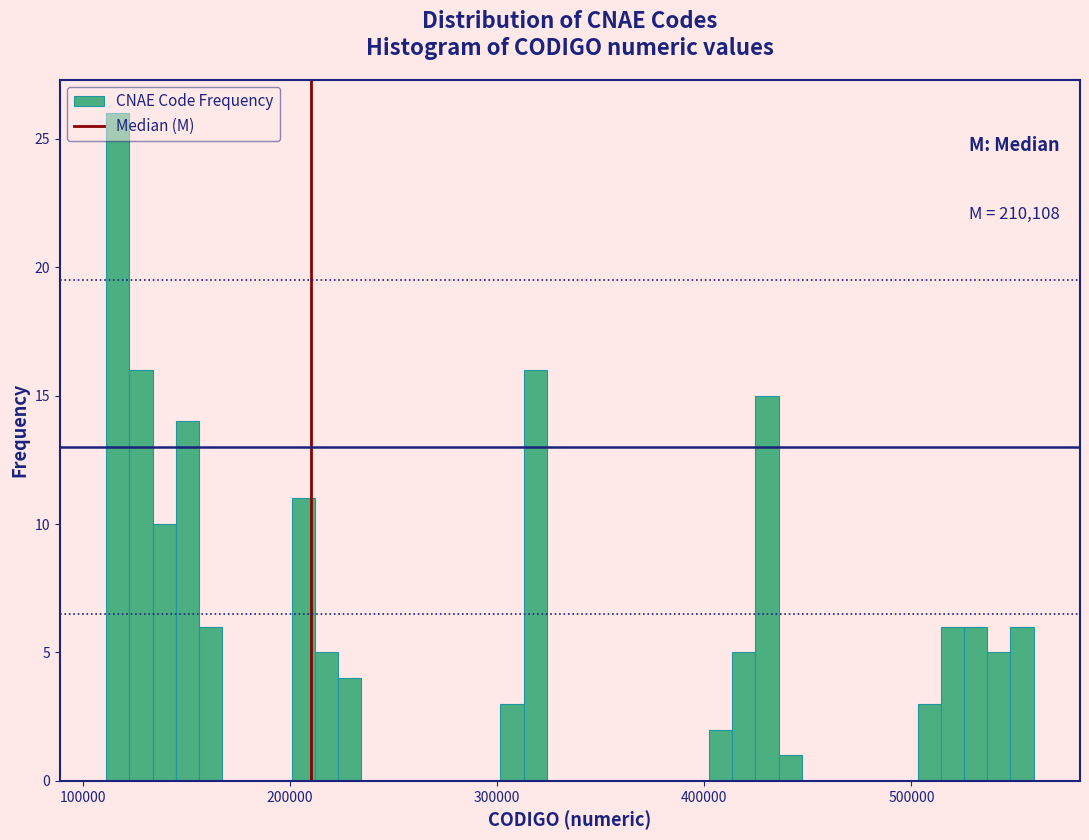

Around what value on the x-axis is the tallest bar? Give the approximate position of its centre, as read against the axis.

120000